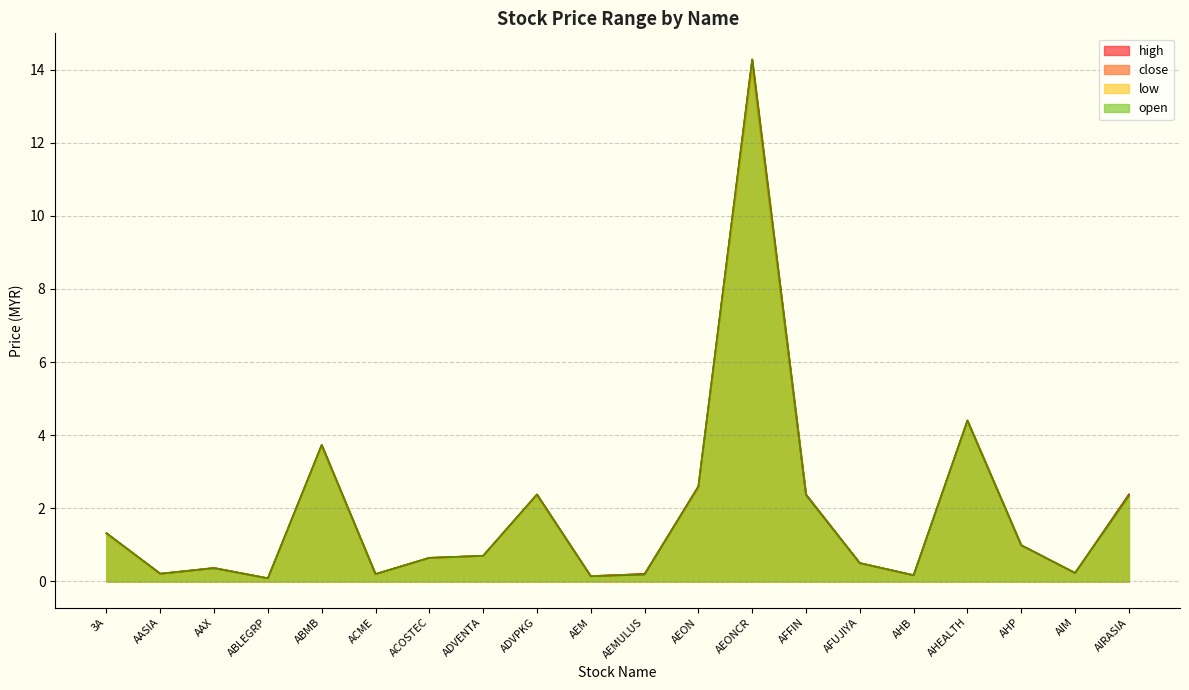

What is the difference between the maximum and minimum values in the high series?

14.2